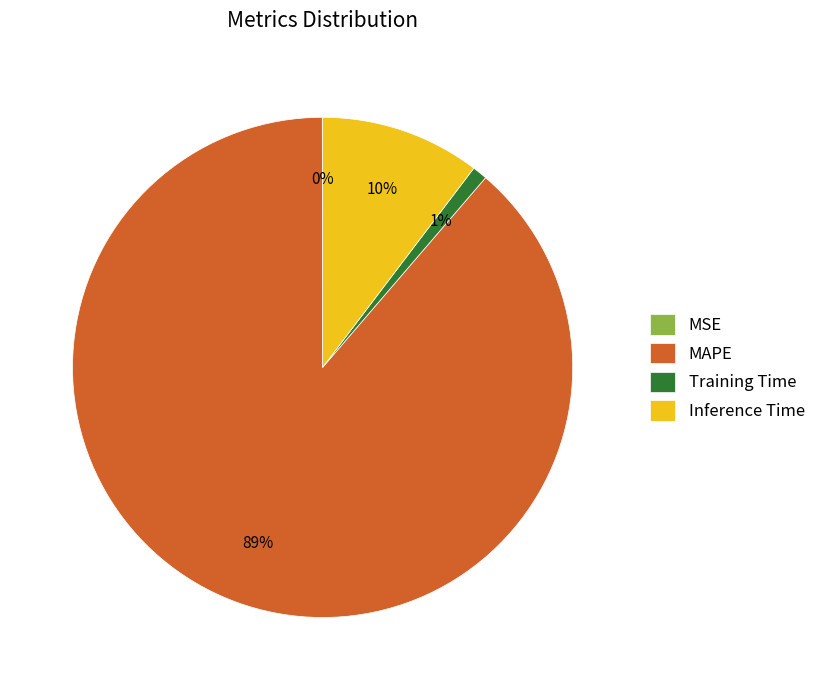

What percentage is the Inference Time slice, to the nearest percent?

10%